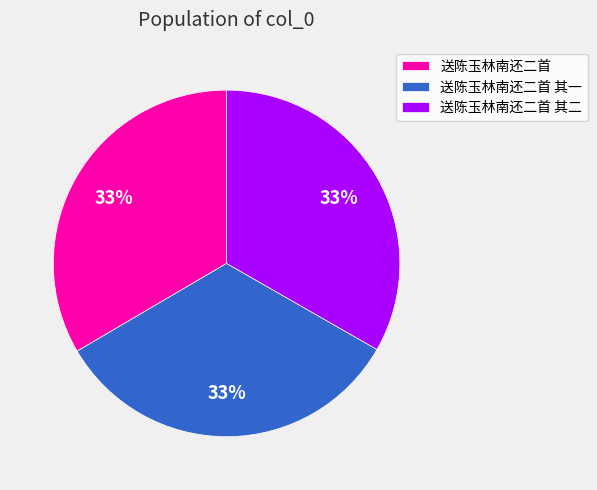

Does 送陈玉林南还二首 其二 represent more than half of the total?

No